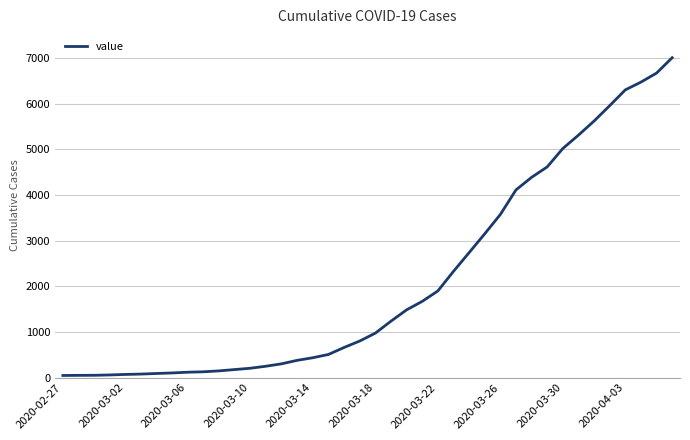

What is the maximum value shown in the chart?

7010